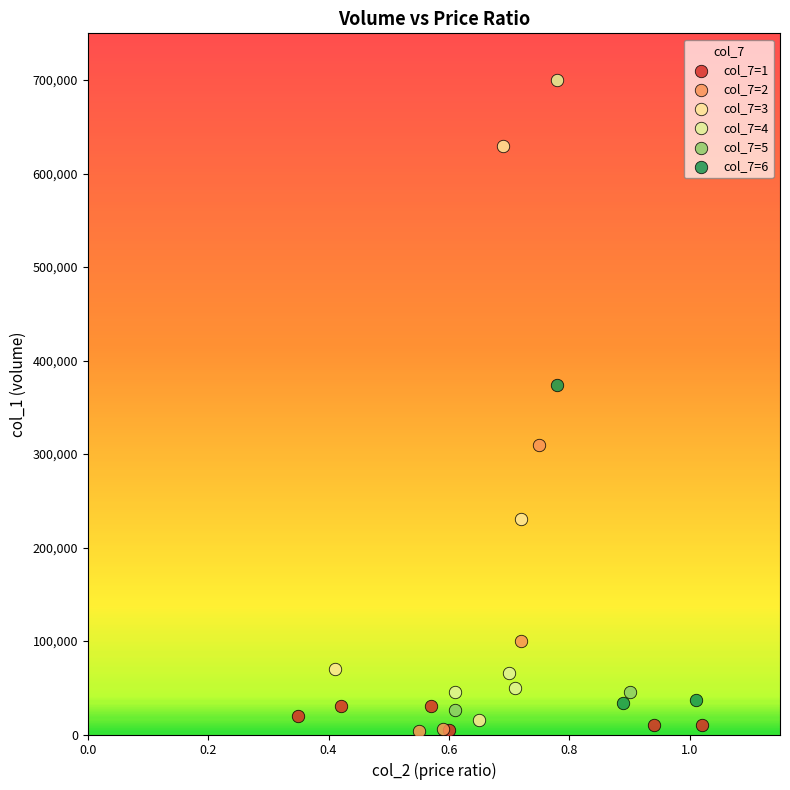

Which series has the largest Y range (max minus min)?

col_7=4